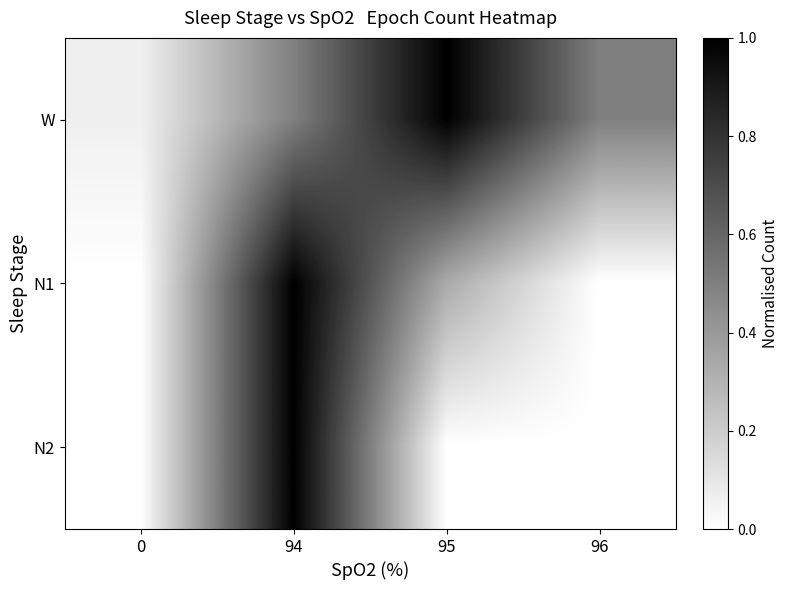

Between 96 and 0, which is larger?

96